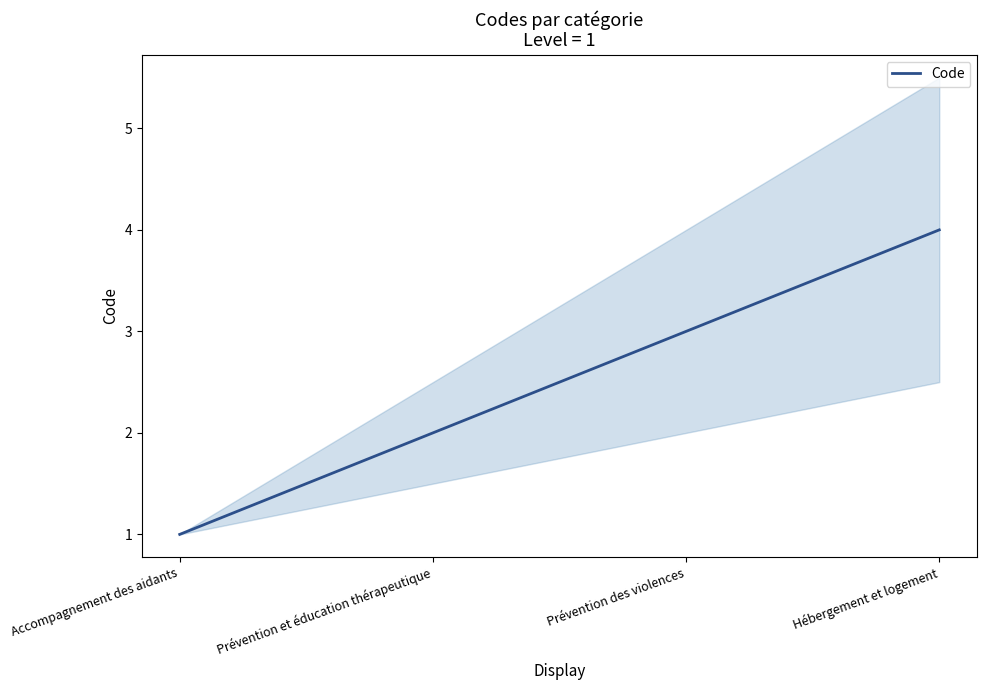

What is the value of the 1st point from the left?

1